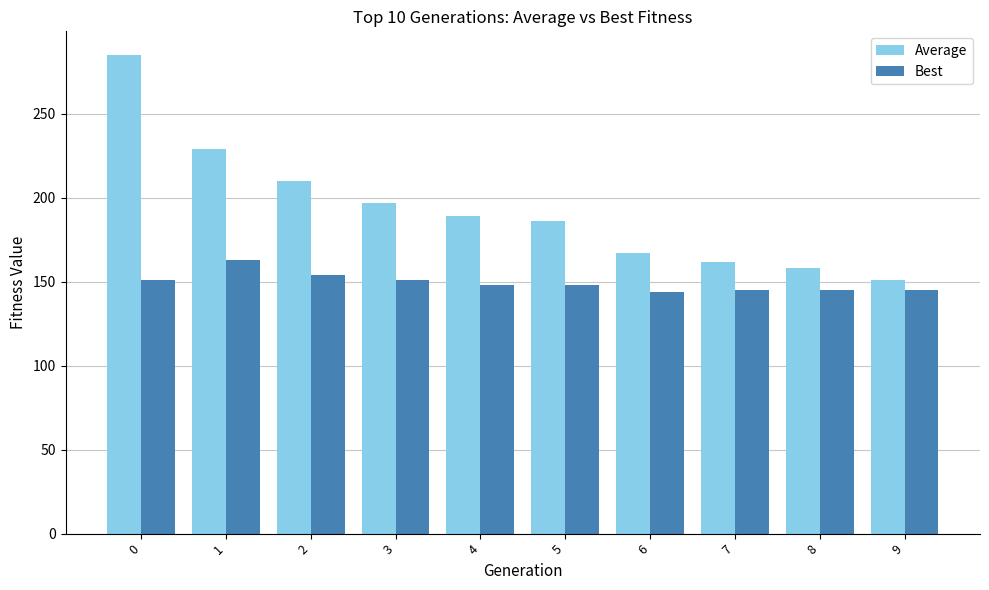

True or false: Average has a value of 197 at 3.

True